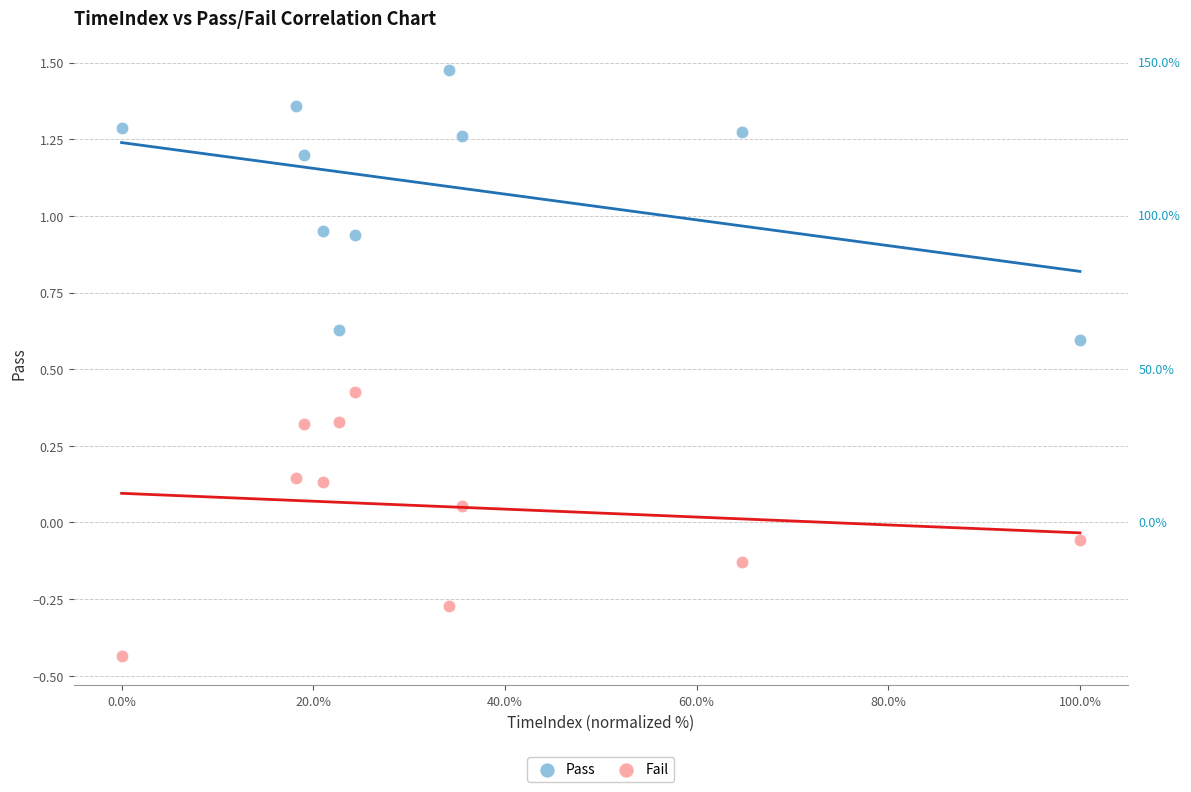

Which series reaches the maximum Y coordinate?

Pass